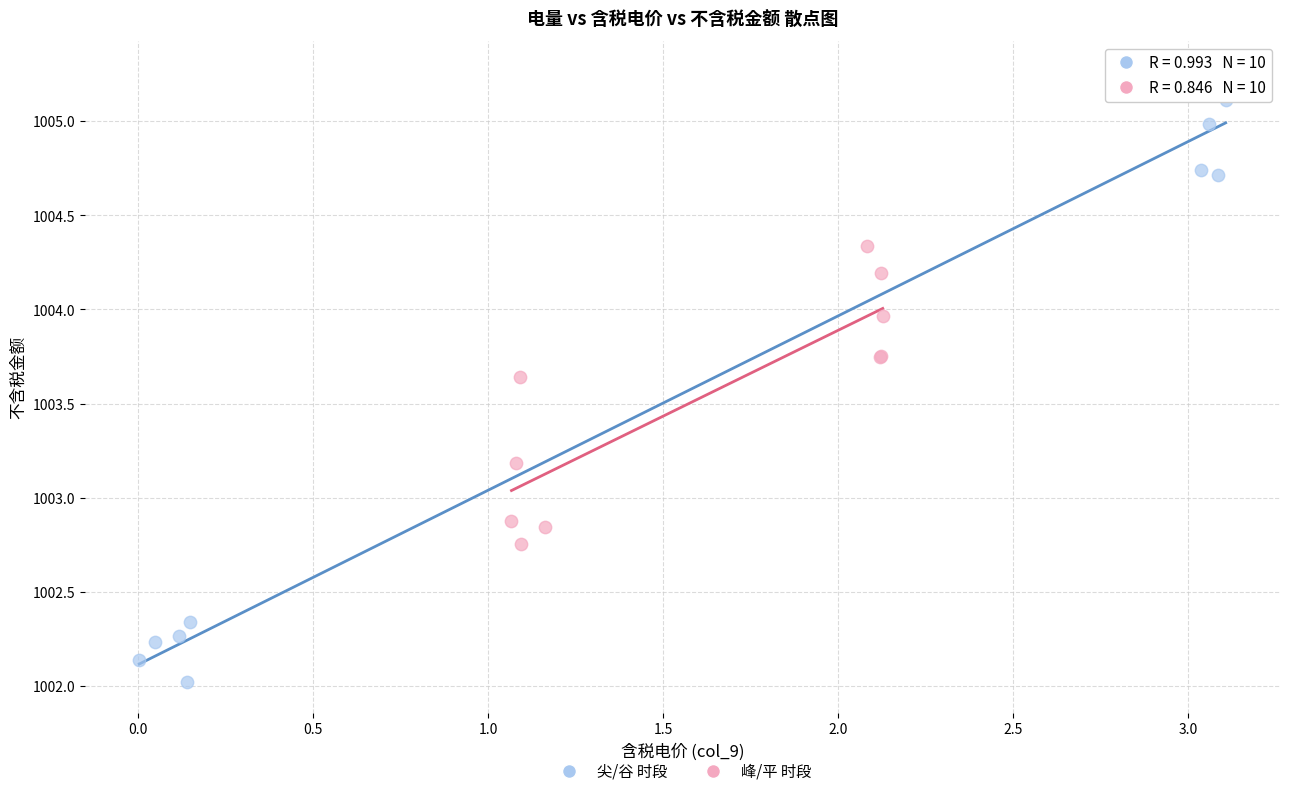

Which series reaches the maximum Y coordinate?

尖/谷 时段